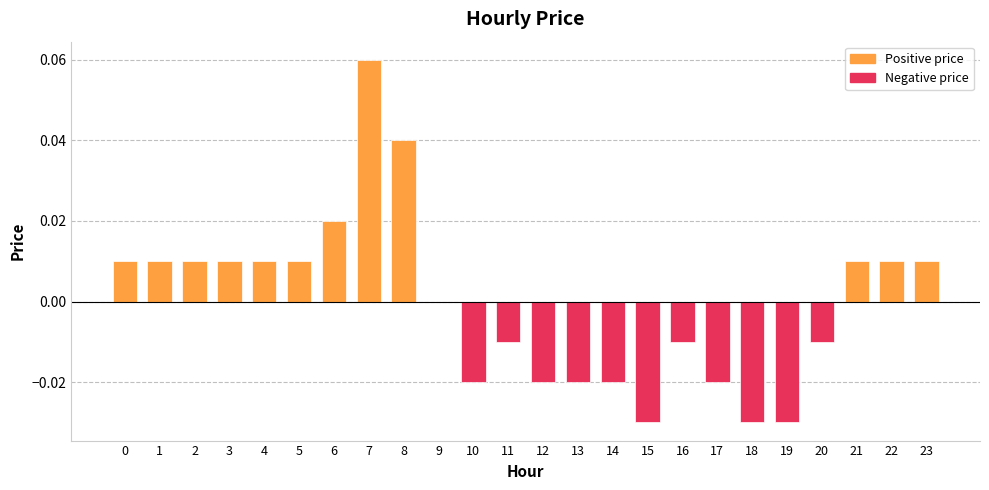

How many values in Positive price are above zero?

12